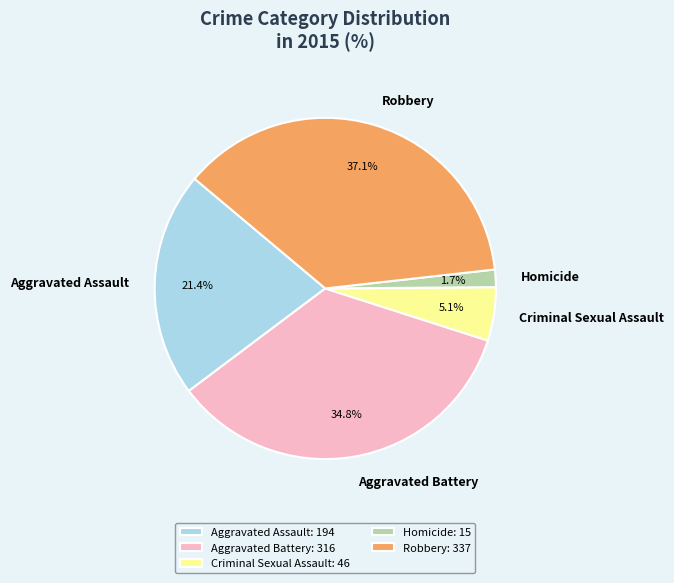

To the nearest percent, what percentage of the pie is Aggravated Battery?

35%